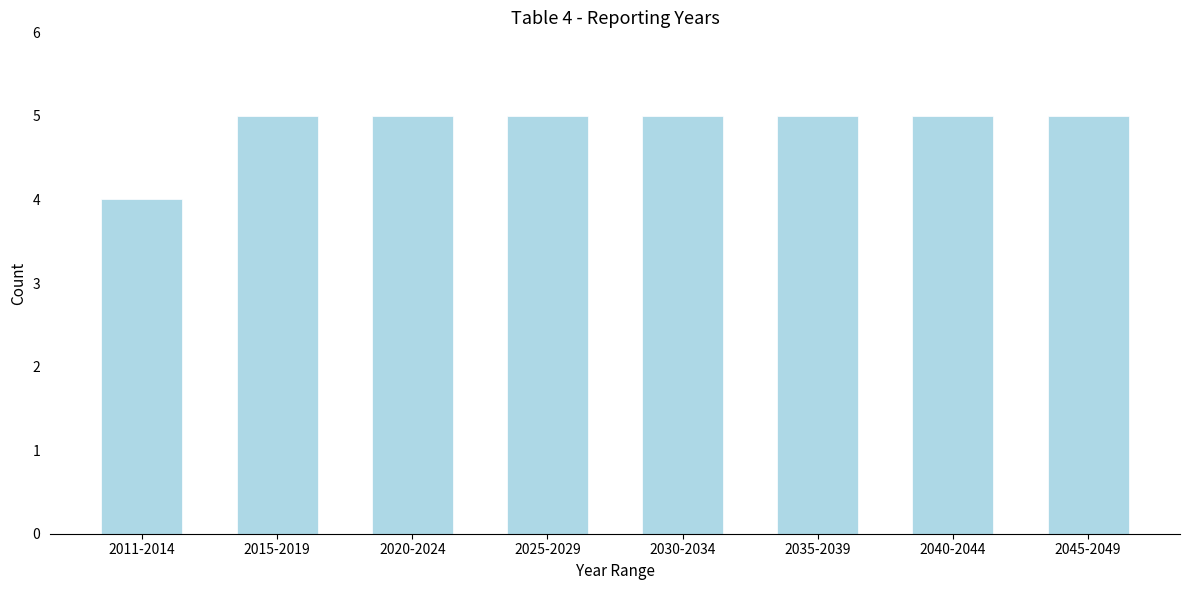

Reading right to left, what are all the values shown in this chart?

2045-2049=5	2040-2044=5	2035-2039=5	2030-2034=5	2025-2029=5	2020-2024=5	2015-2019=5	2011-2014=4